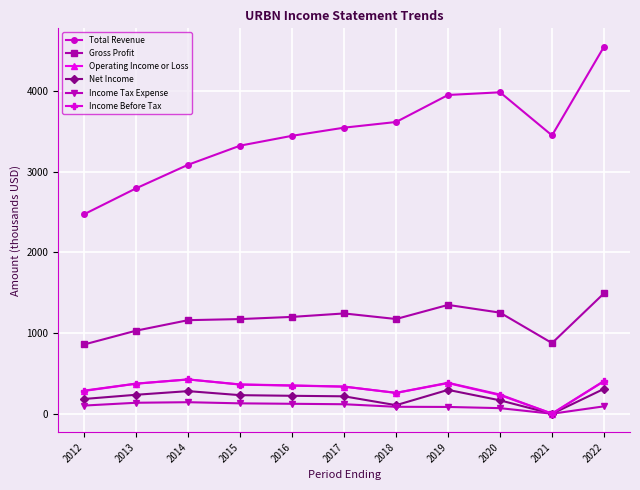

What value does the Income Tax Expense series have at 2012?

103.6